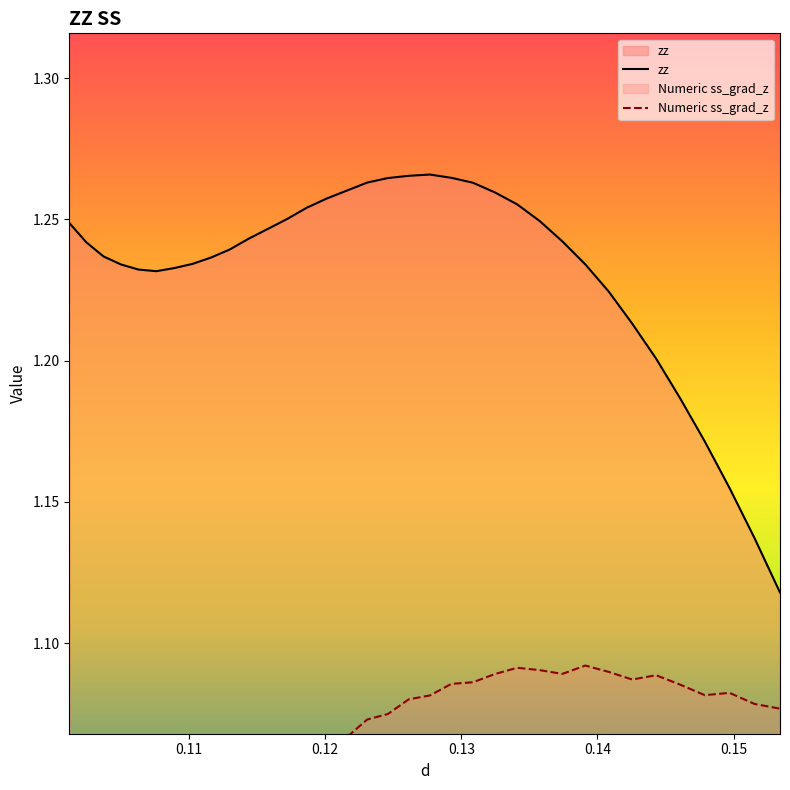

What is the difference between the Numeric ss_grad_z values at 0.147875 and 0.108934?

0.1